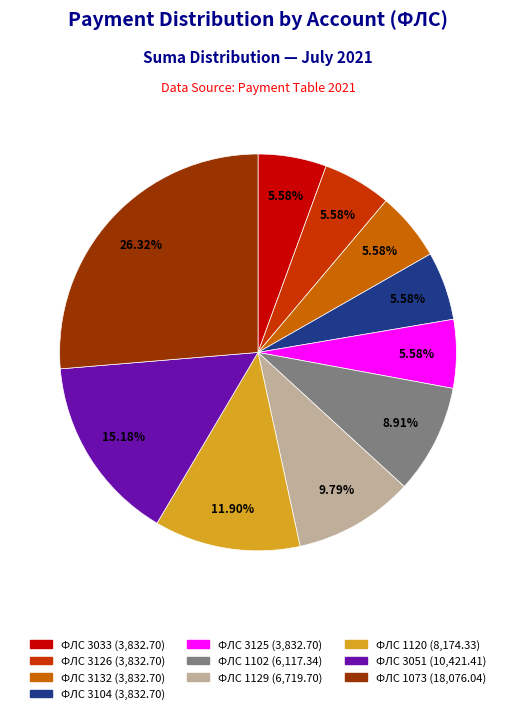

Is there any slice that represents more than half of the pie?

No